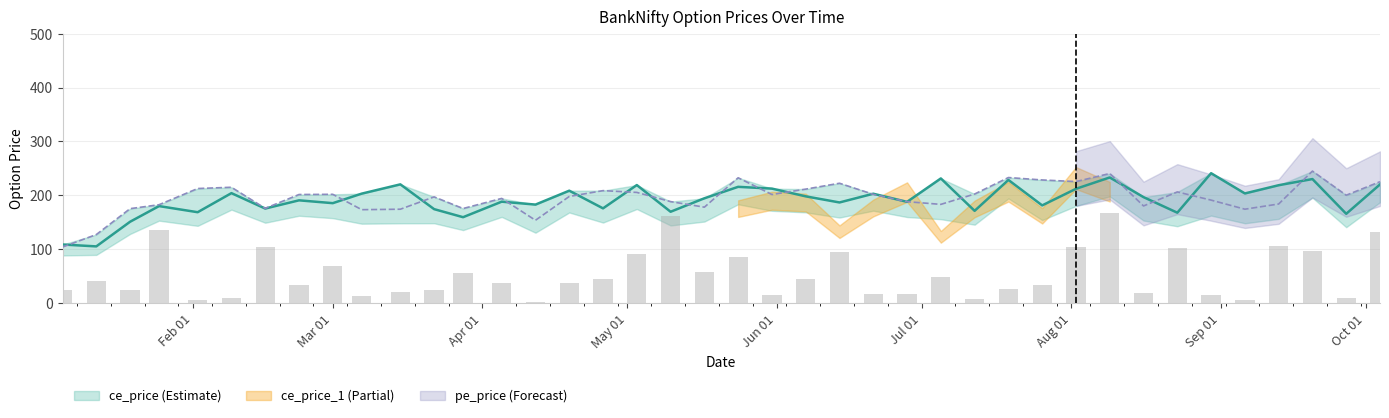

At how many categories does at least one series exceed 181?

35